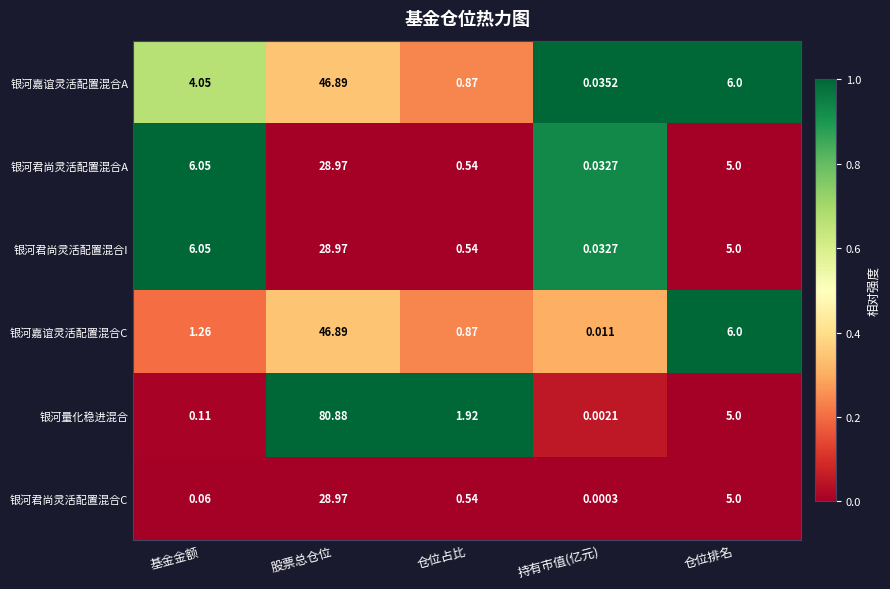

Which series has the largest range (max minus min)?

银河量化稳进混合